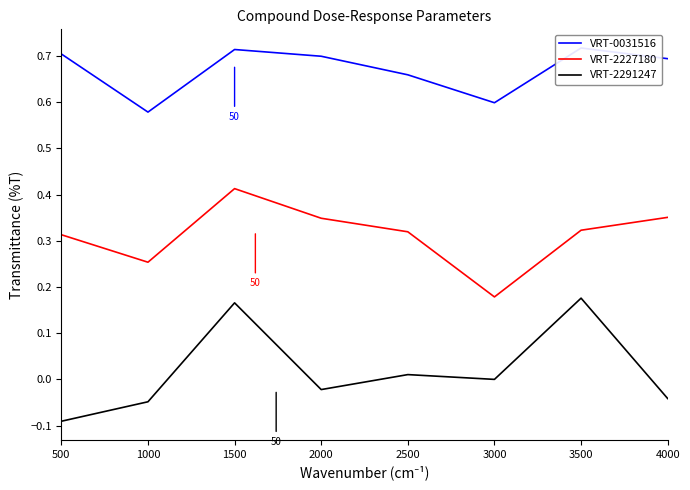

What is the maximum value for VRT-2291247?

0.2